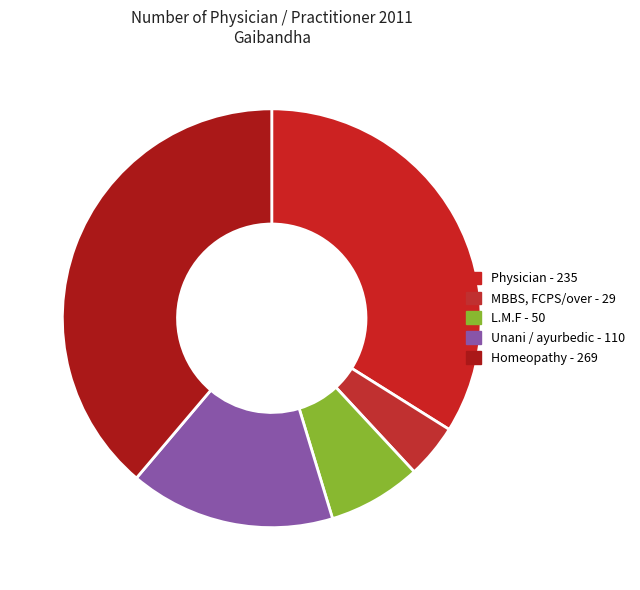

How many segments does this pie chart have?

5